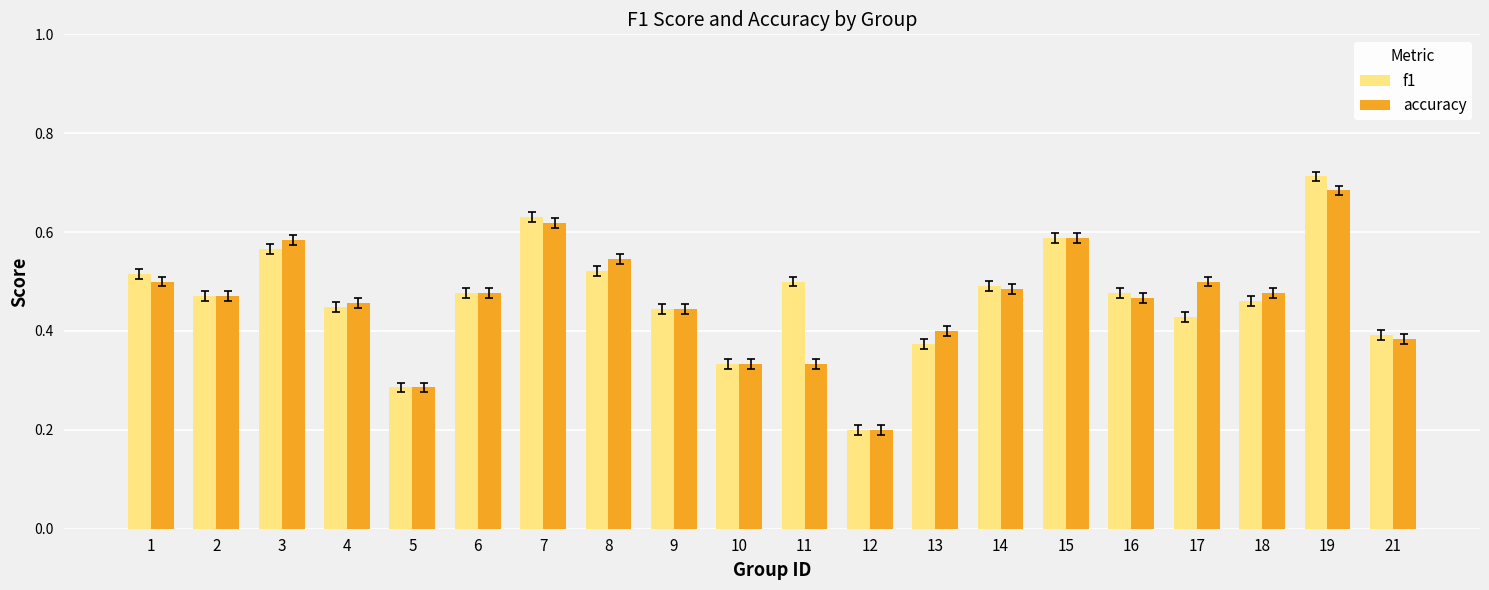

What is the sum of all accuracy values?

9.2